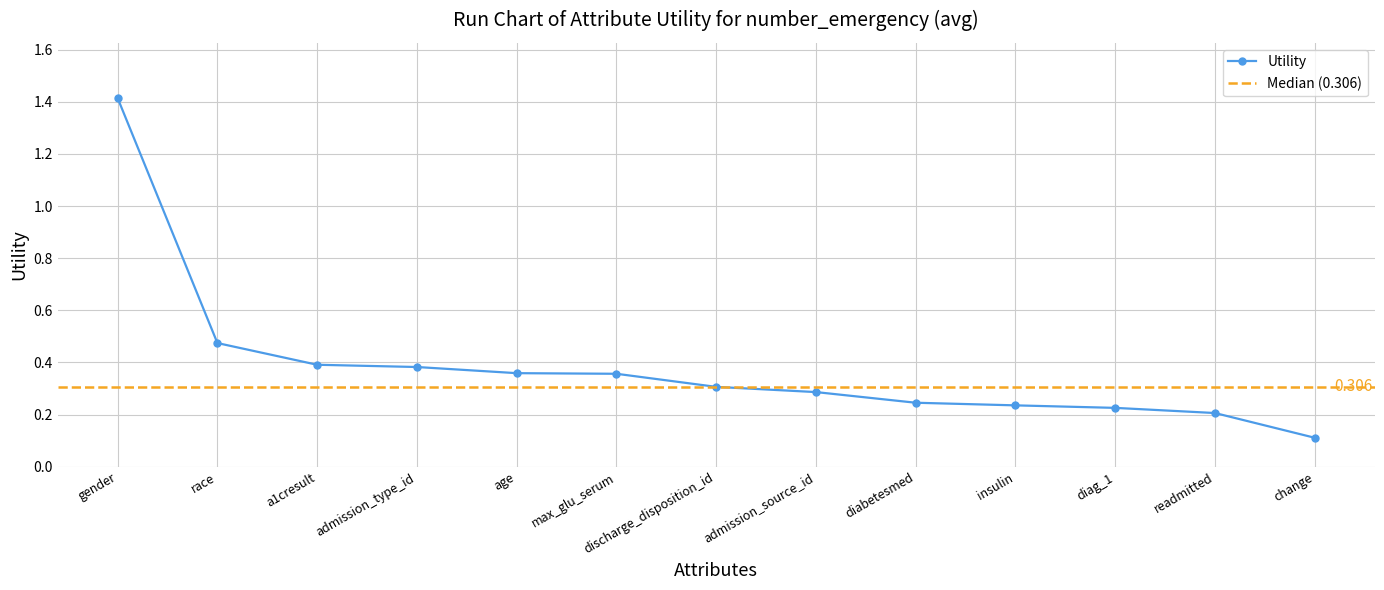

What is the value of the 7th point from the left?

0.3